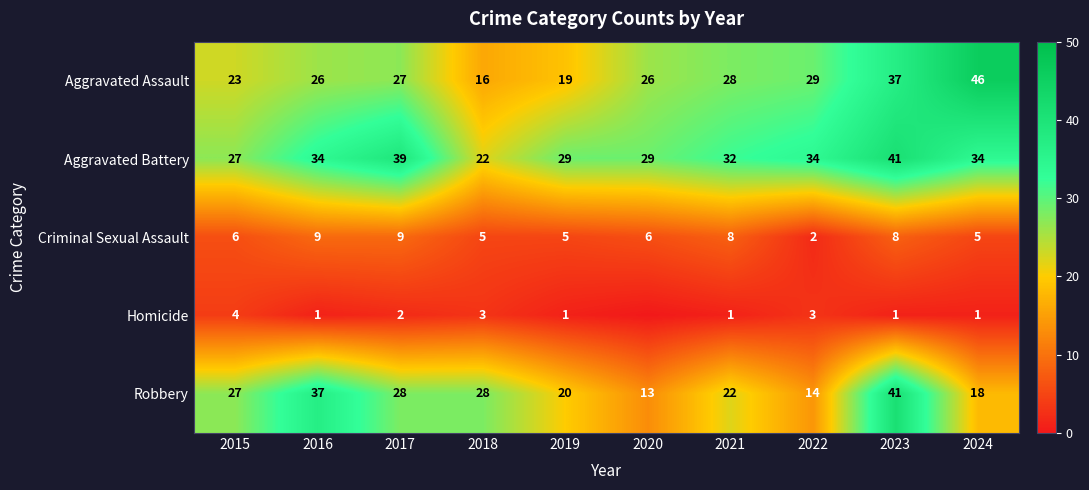

Which series changed the most between 2021 and 2022?

Robbery